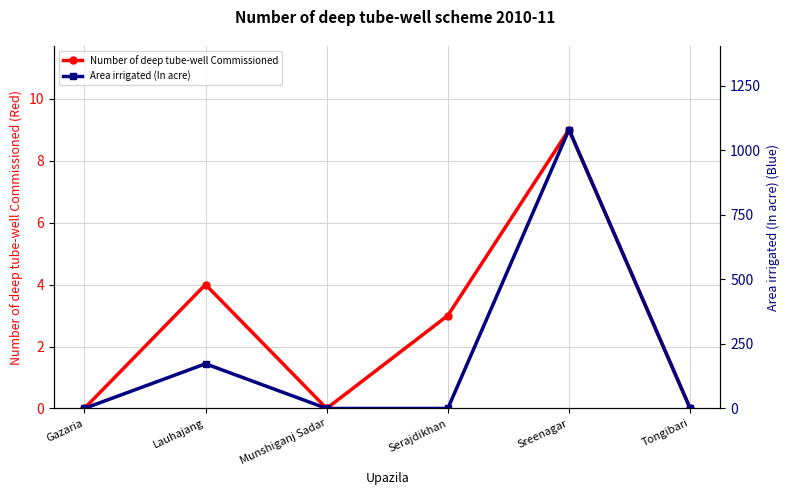

Is it true that Number of deep tube-well Commissioned equals -6 at Tongibari?

False